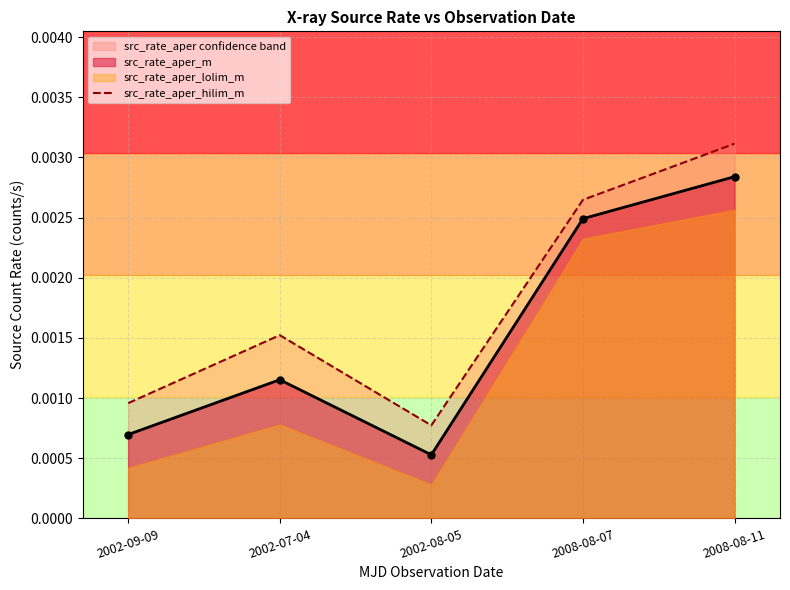

How many interior local peaks does the src_rate_aper_m series have?

1